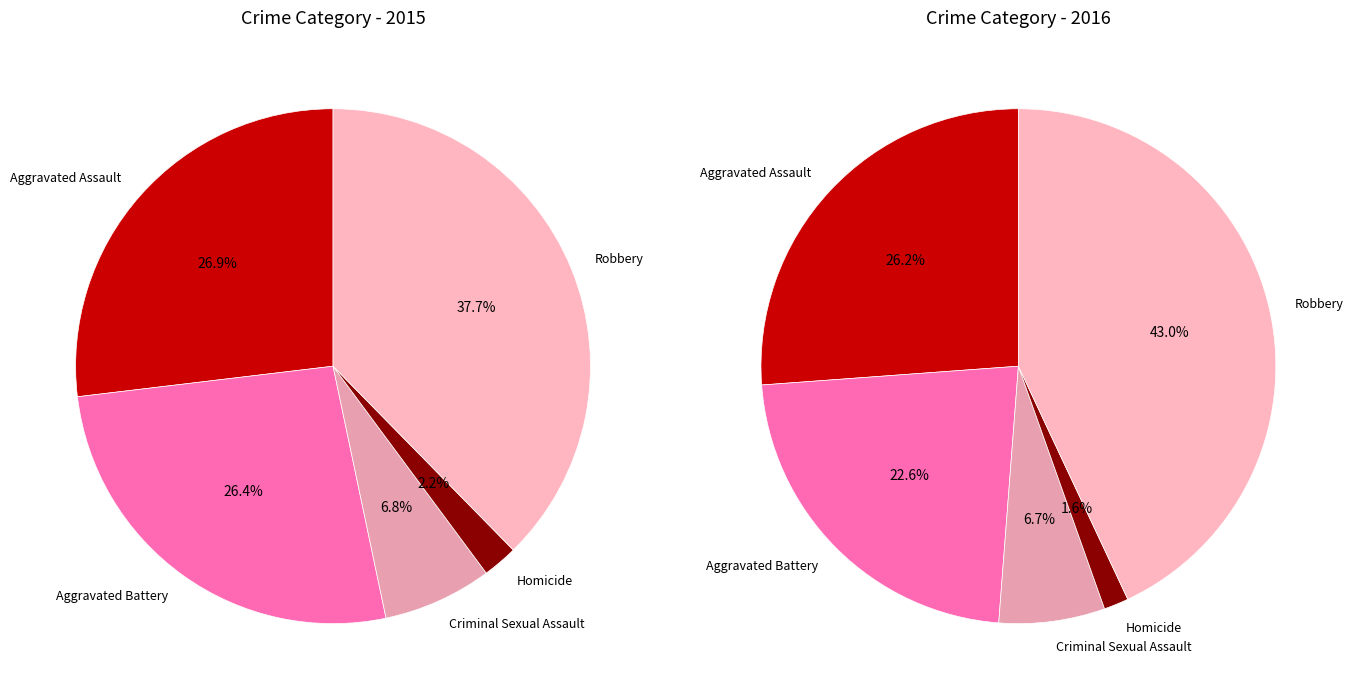

Rank the series at Aggravated Battery from highest to lowest value.

values_2015, values_2016